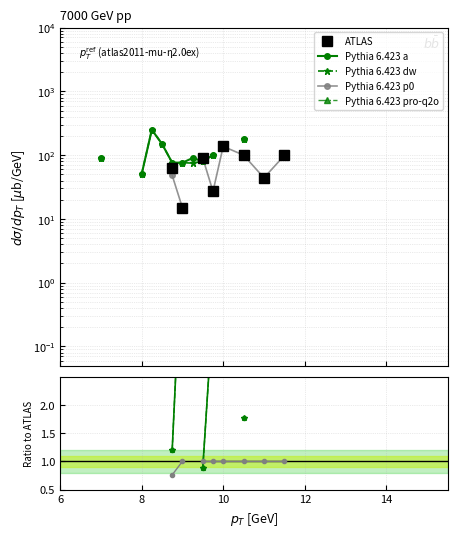

Is the value of Pythia 6.423 a at 19 greater than the value of ATLAS at 9?

No